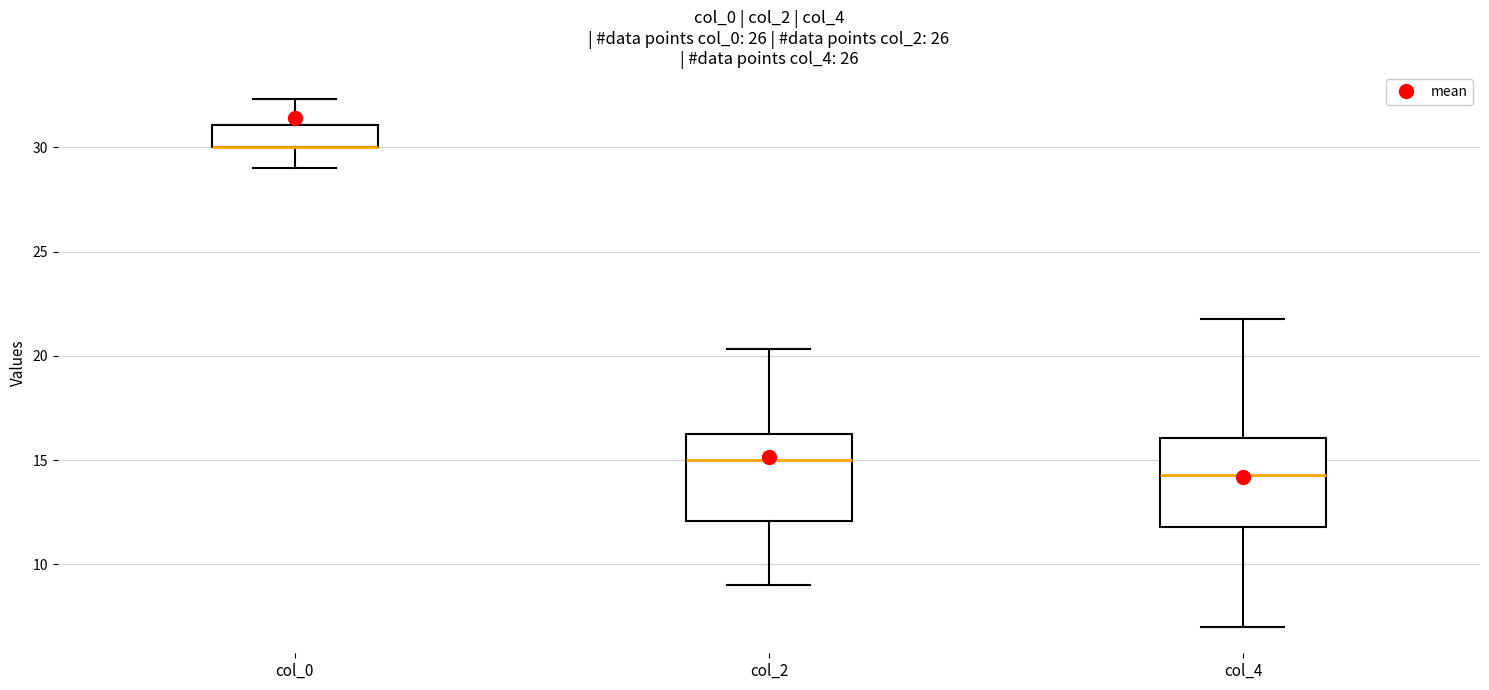

Reading left to right, transcribe this box plot: for each box, give where its median line is, the range the box spans, and where its two whiskers end, as read against the y-axis. The values are not printed on the chart, so give them approximately, as read against the axis.

col_0: median 30.0 (drawn on the box's lower edge), box 30.0 to 31.0, whiskers 29.0 to 32.5
col_2: median 15.0, box 12.0 to 16.5, whiskers 9.0 to 20.5
col_4: median 14.5, box 12.0 to 16.0, whiskers 7.0 to 22.0